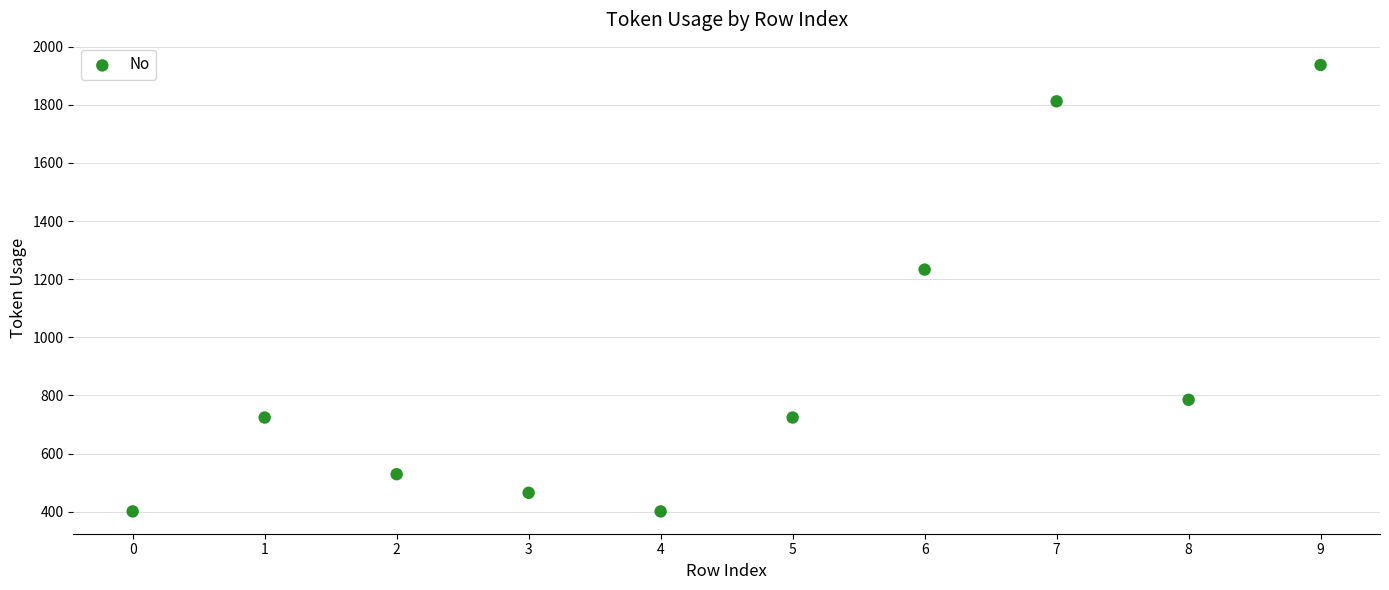

What is the range of Y values (max minus min)?

1536